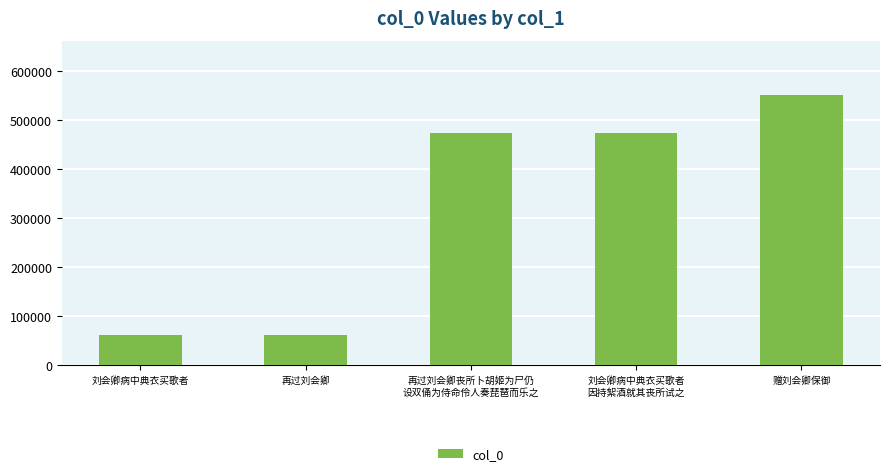

True or false: the data shows 62933 at 刘会卿病中典衣买歌者.

True